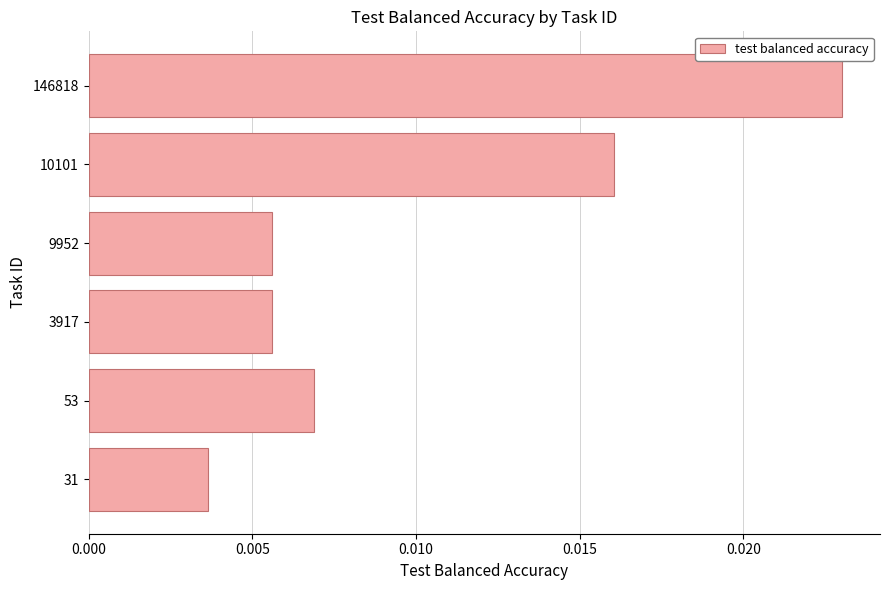

Which label corresponds to the largest value in the chart?

146818